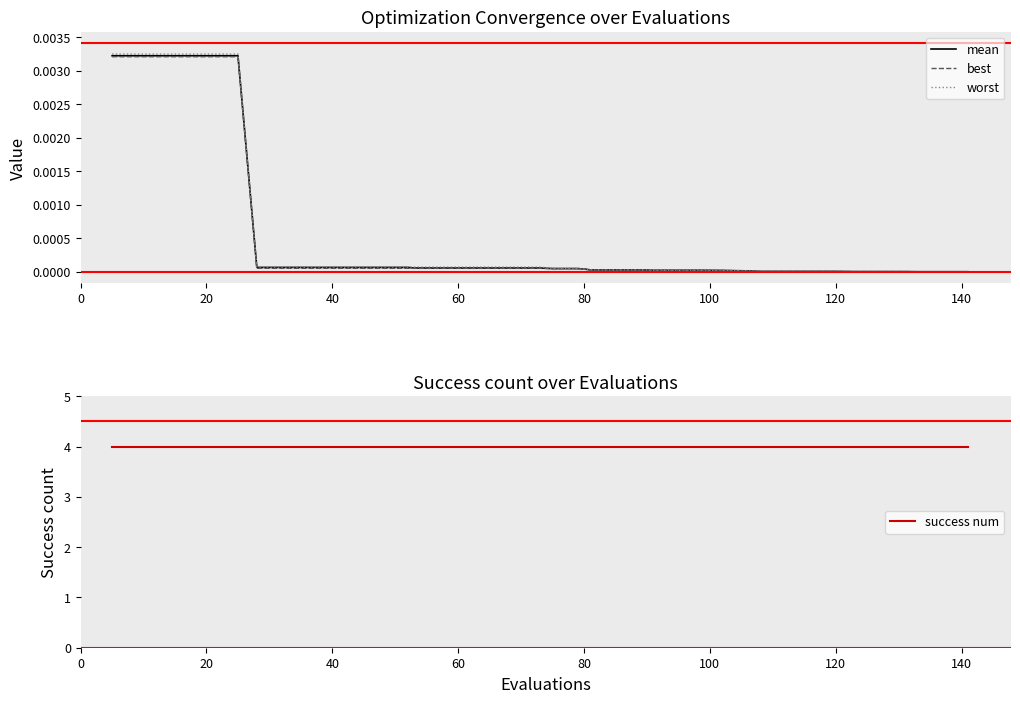

True or false: best has a value of 0.0 at 120.

True